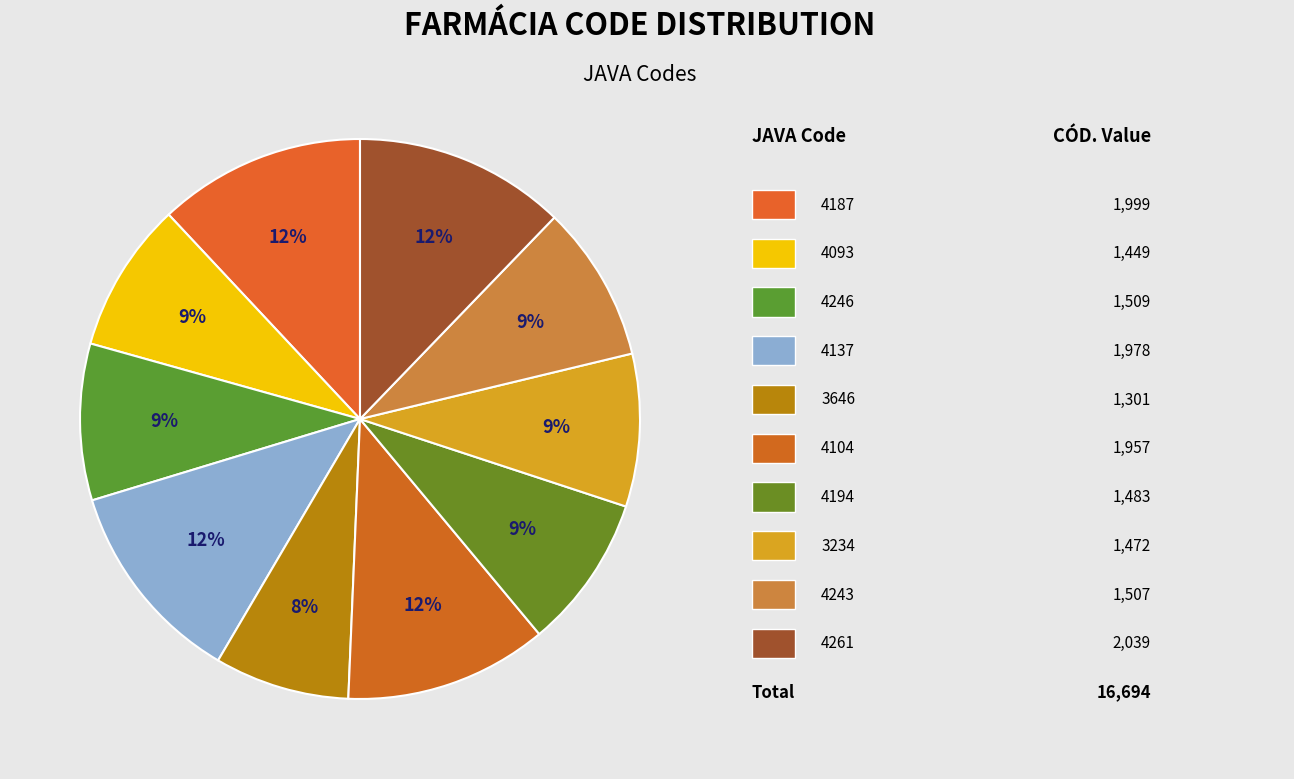

What is the smallest slice in the pie chart?

3646